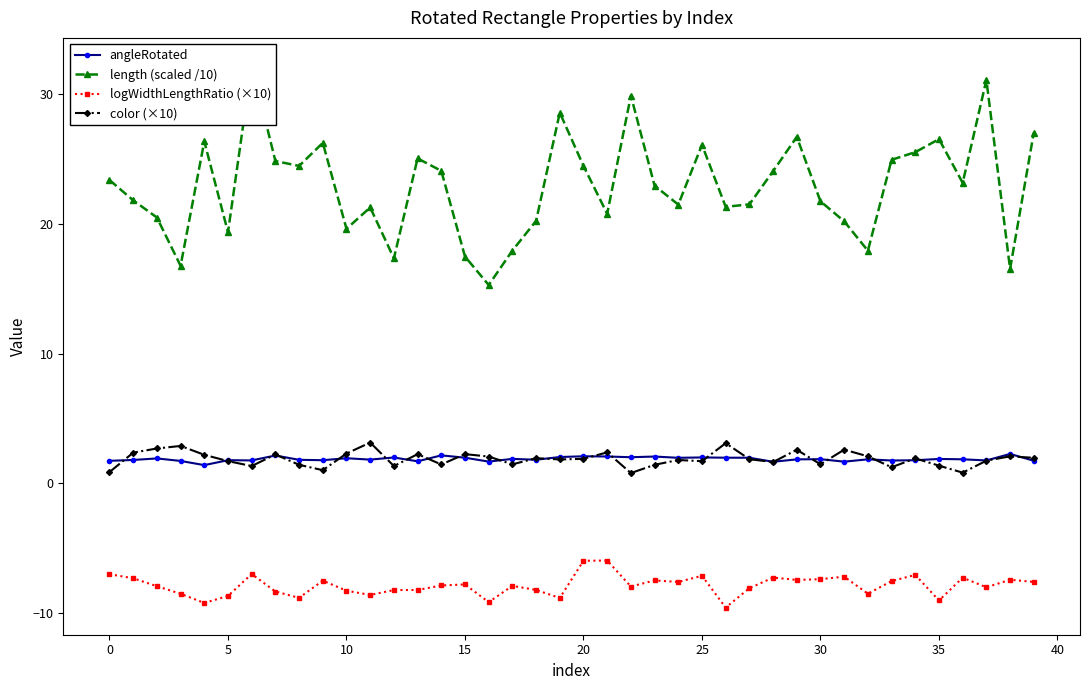

The length (scaled /10) series shows 17.6 at 35. True or false?

False